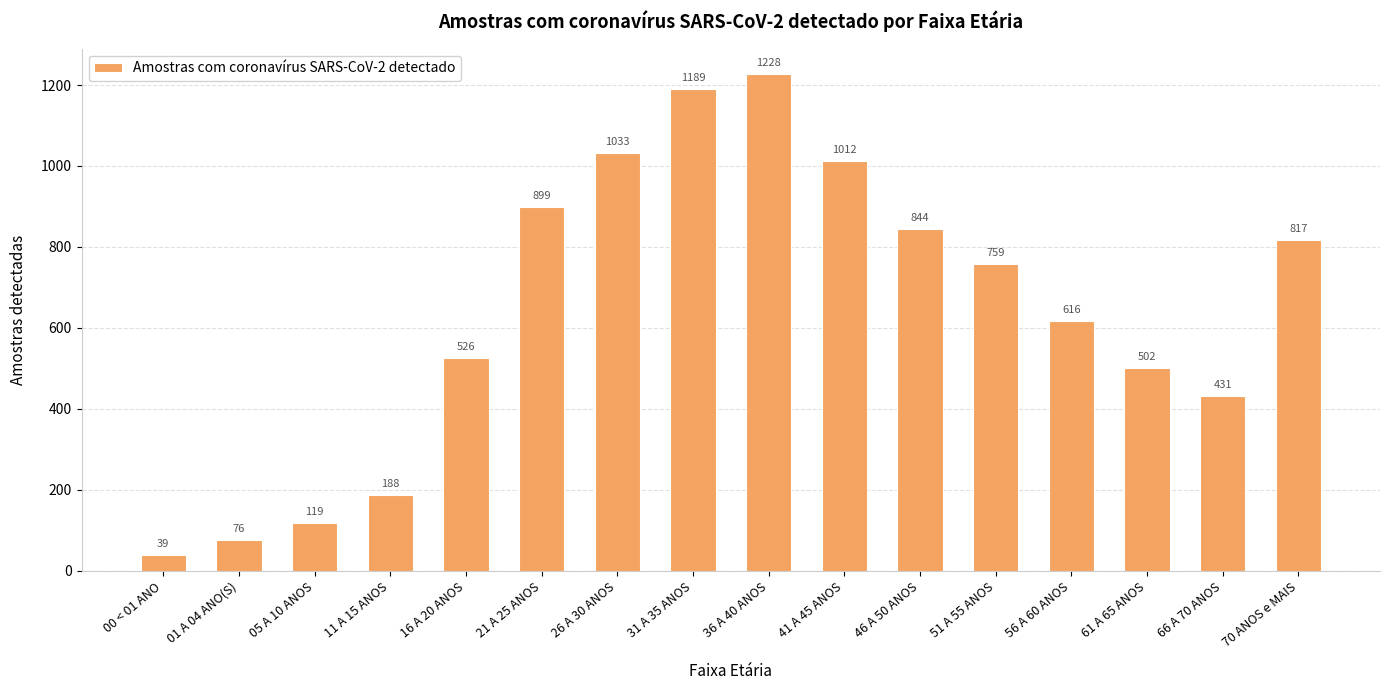

Read the value at 61 A 65 ANOS.

502